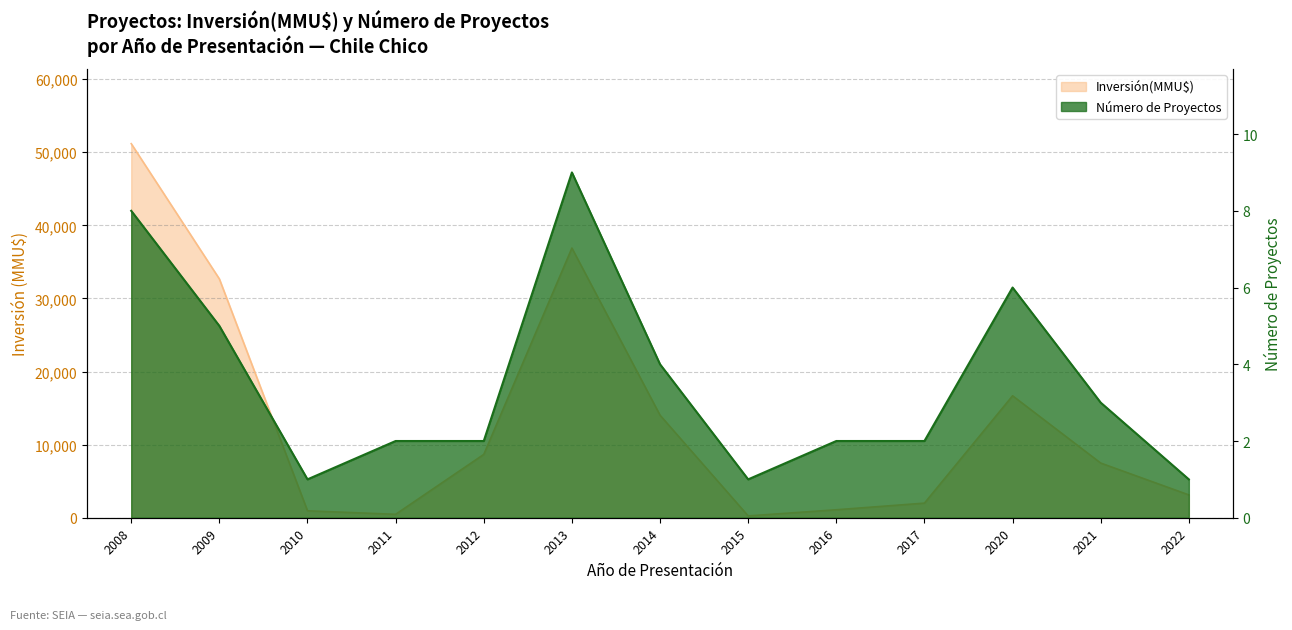

The Inversión(MMU$) series shows 6251 at 2014. True or false?

False